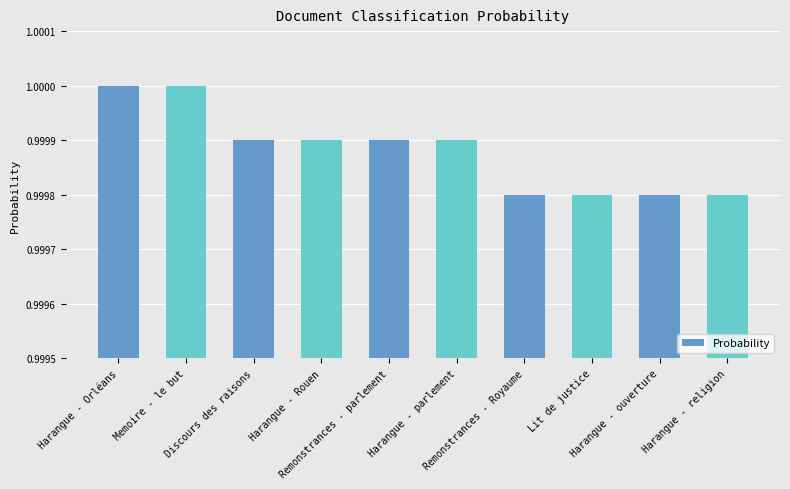

What is the sum of all values?

10.0